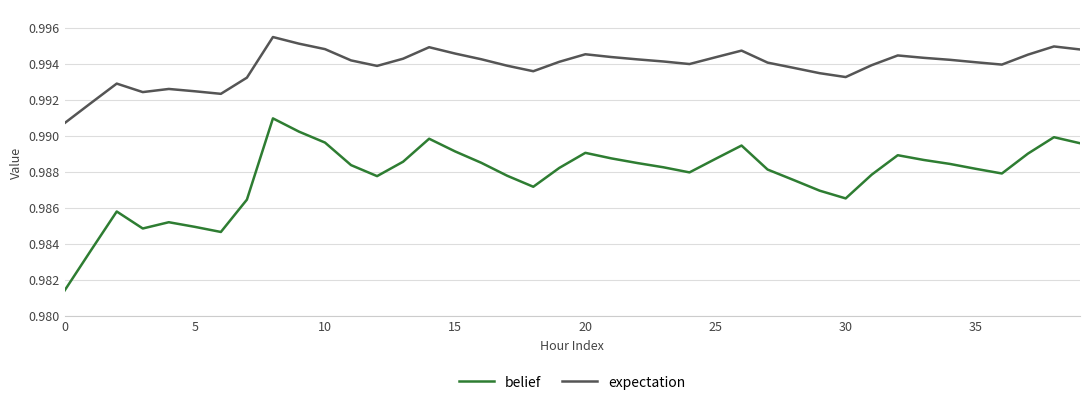

True or false: expectation and belief cross at least once.

False